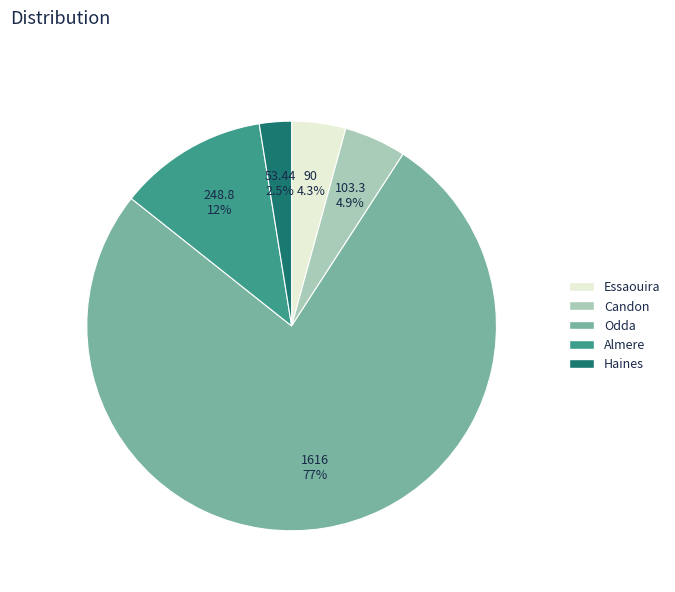

To the nearest percent, what percentage of the pie is Candon?

5%